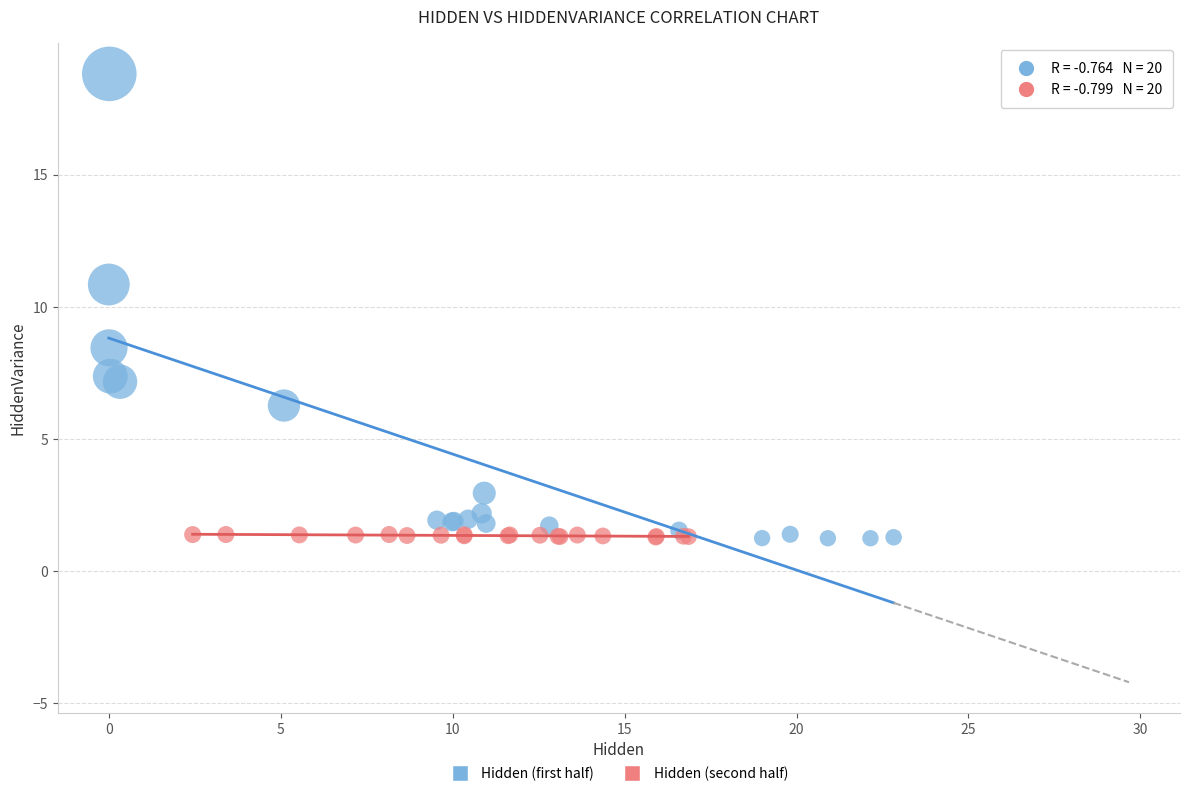

Which series contains the highest Y value?

Hidden (first half)